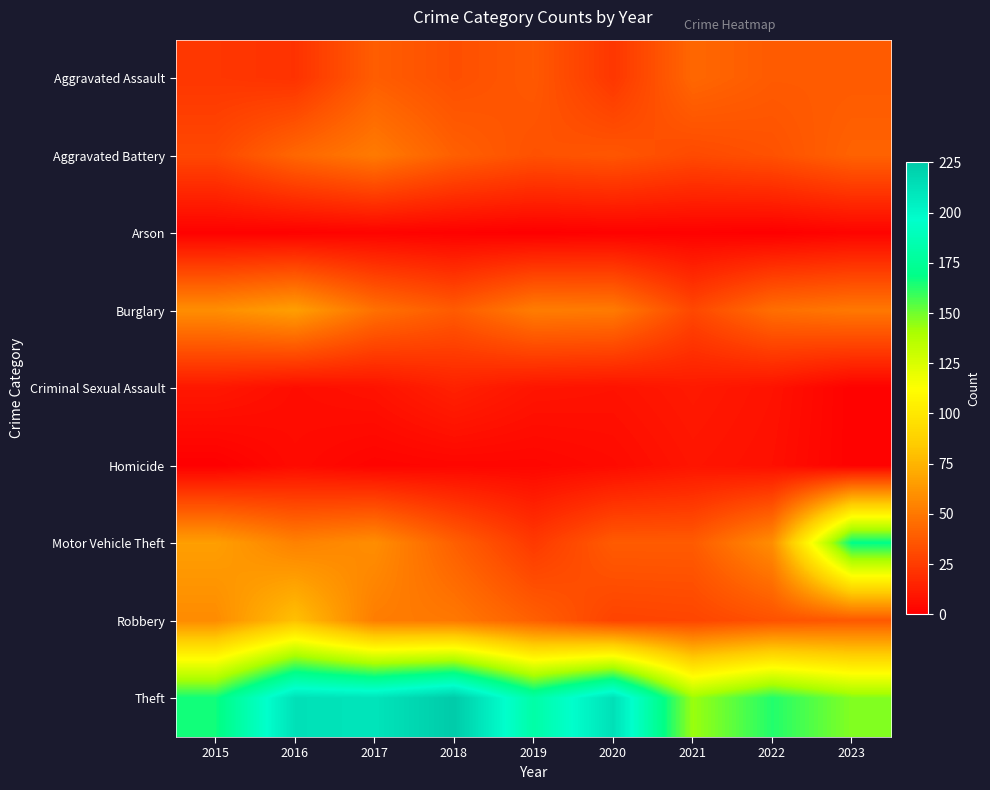

At how many categories does at least one series exceed 14?

9